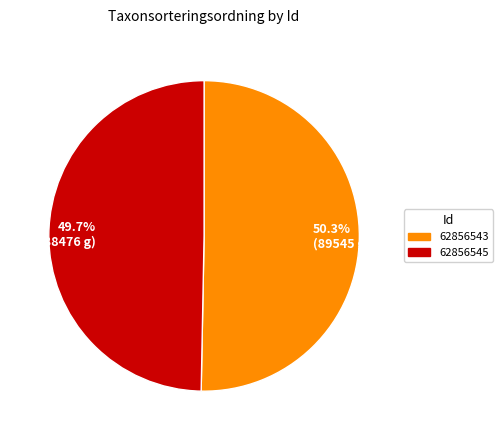

Which slice is the smallest?

49.7% (88476 g)